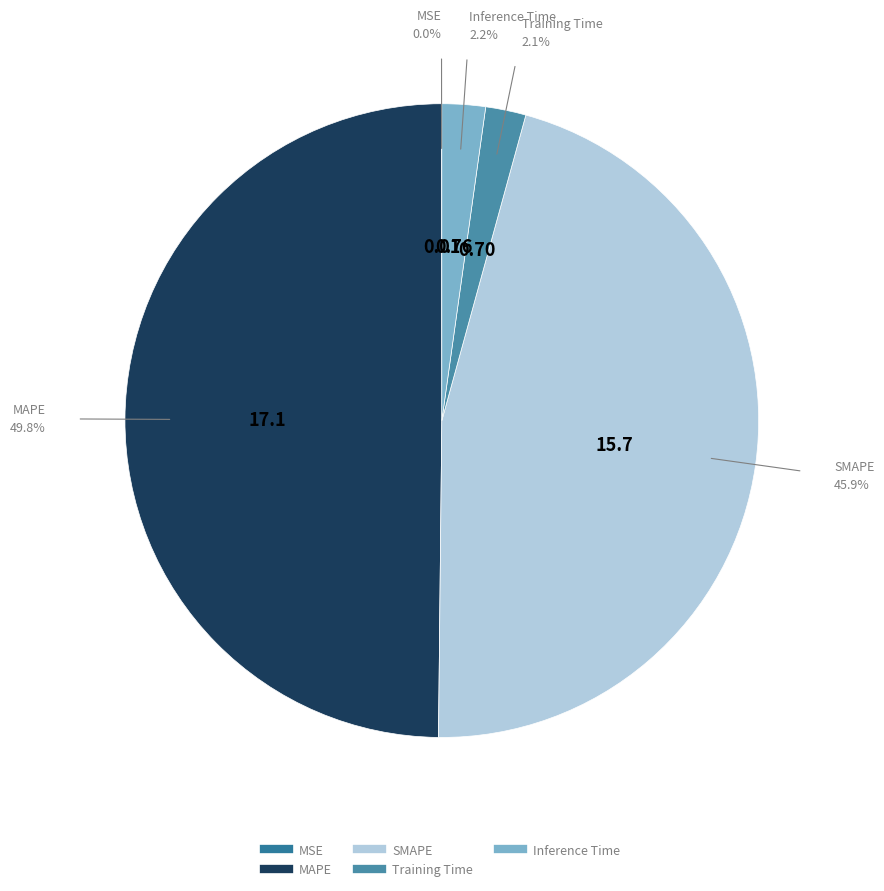

Is Inference Time the majority of the pie?

No